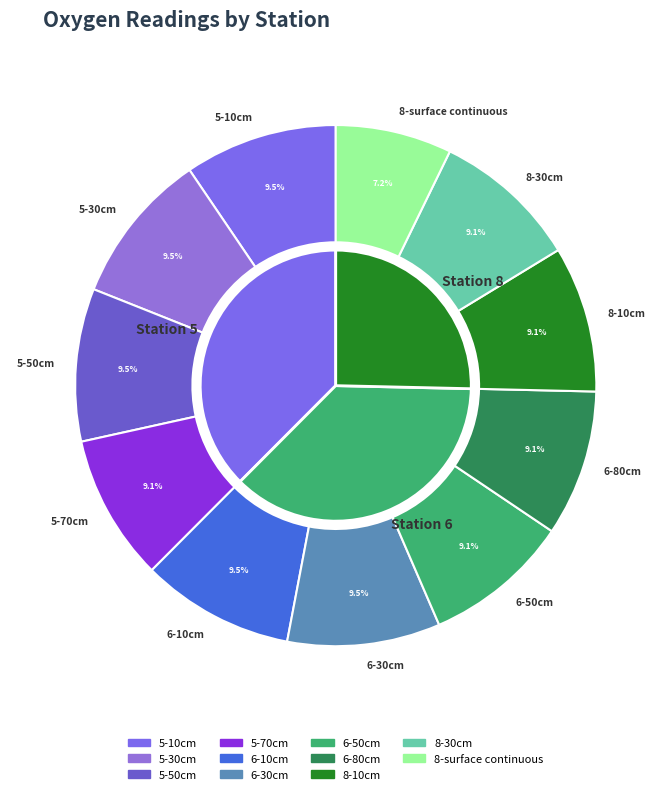

Approximately how many times larger is the value at 5-30cm compared to 6-10cm?

1.0